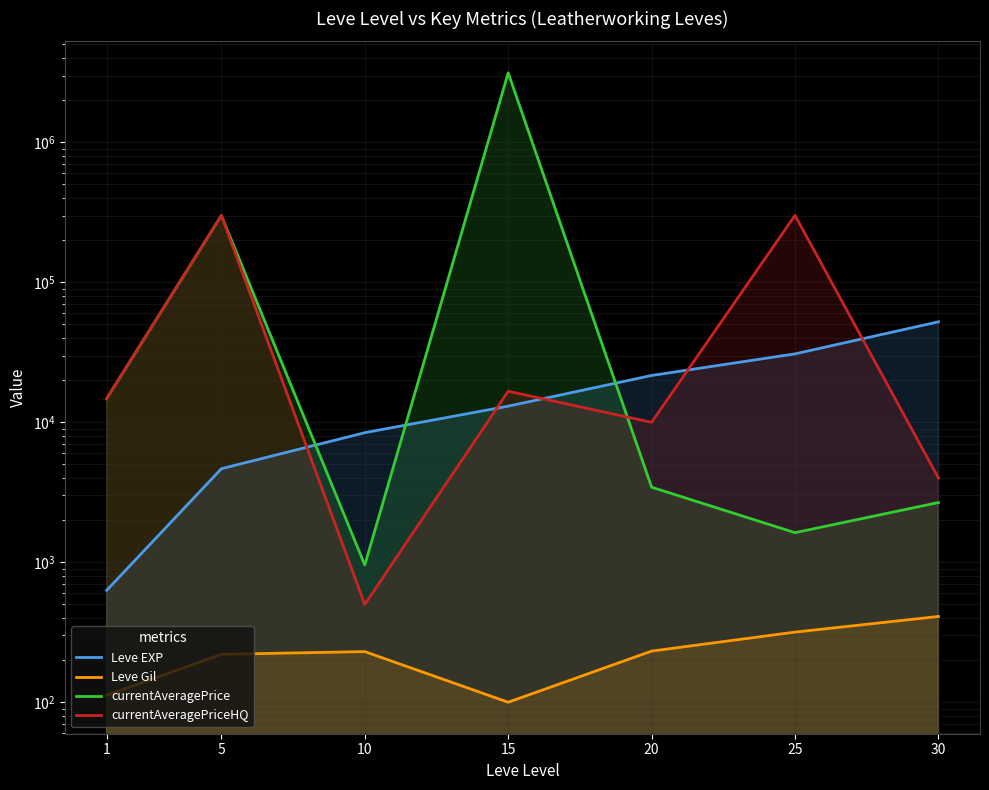

Rank the series by their maximum value, from lowest to highest.

Leve Gil, Leve EXP, currentAveragePriceHQ, currentAveragePrice